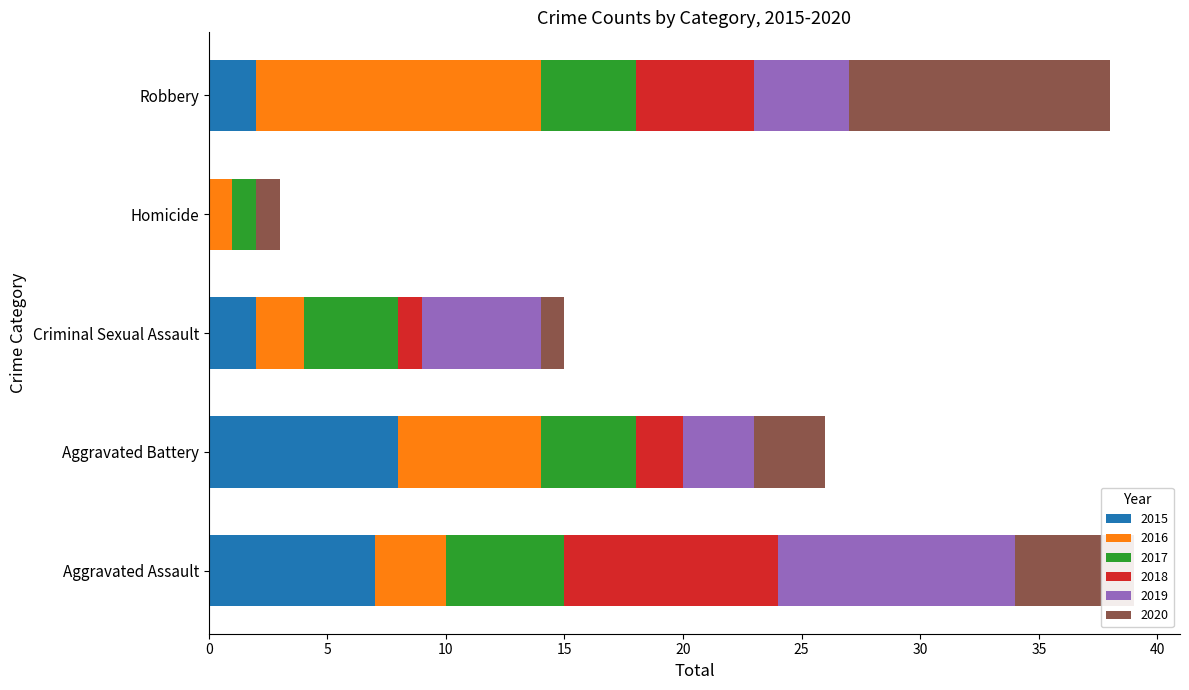

What is the total value across all series at Aggravated Assault?

39